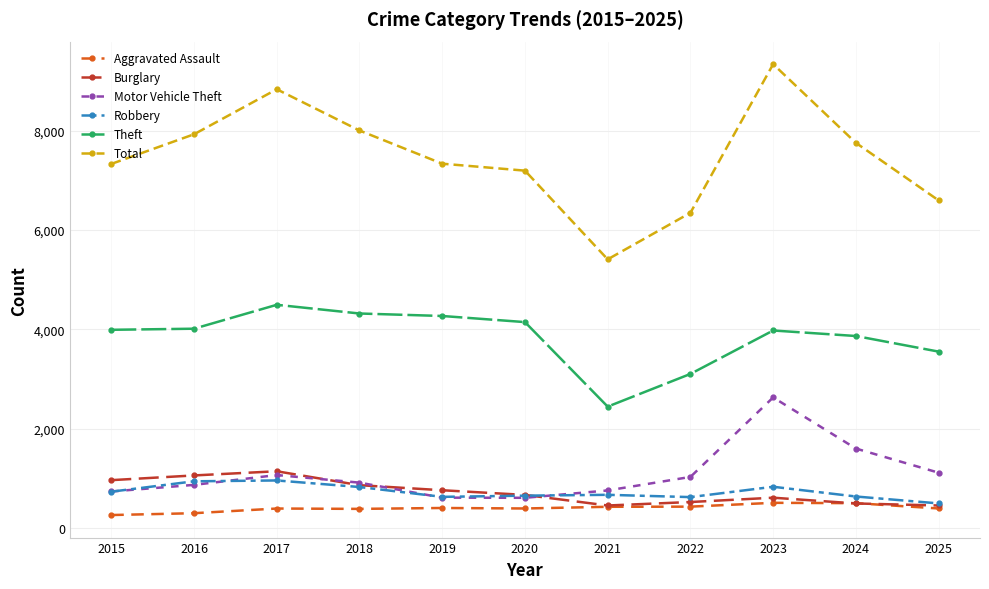

What is the total value across all series at 2021?

10160